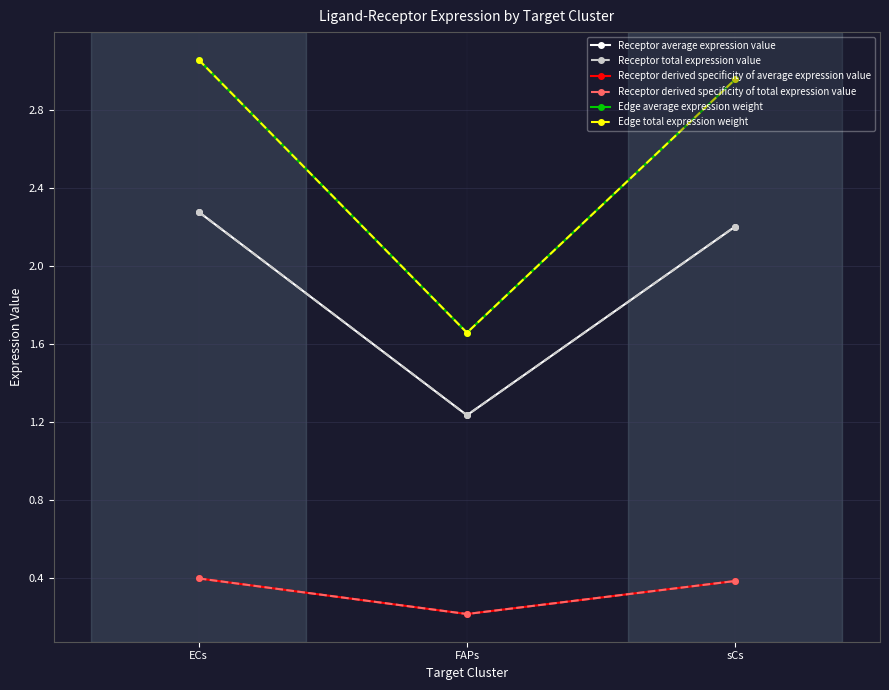

What is the label of the 1st point from the left?

ECs